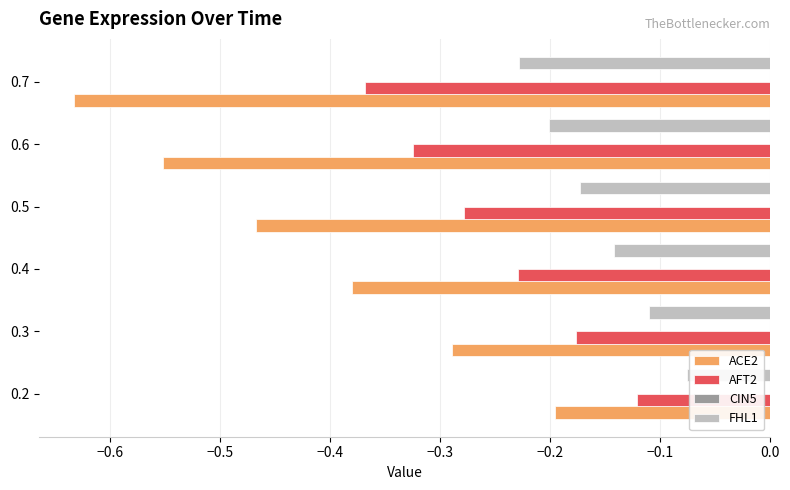

At which label does FHL1 reach its minimum?

0.7